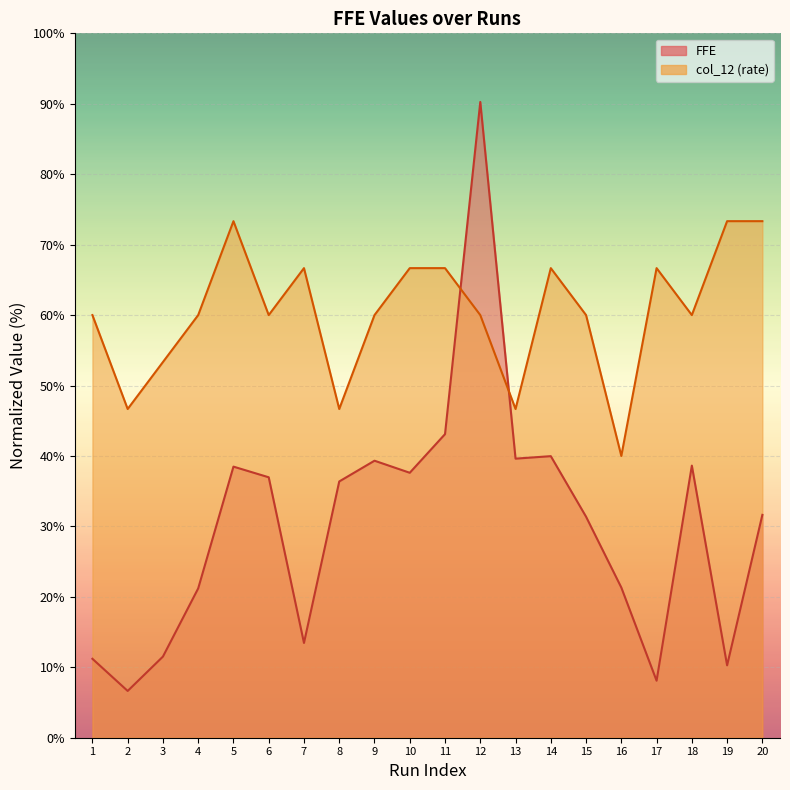

At how many categories does at least one series exceed 78?

1